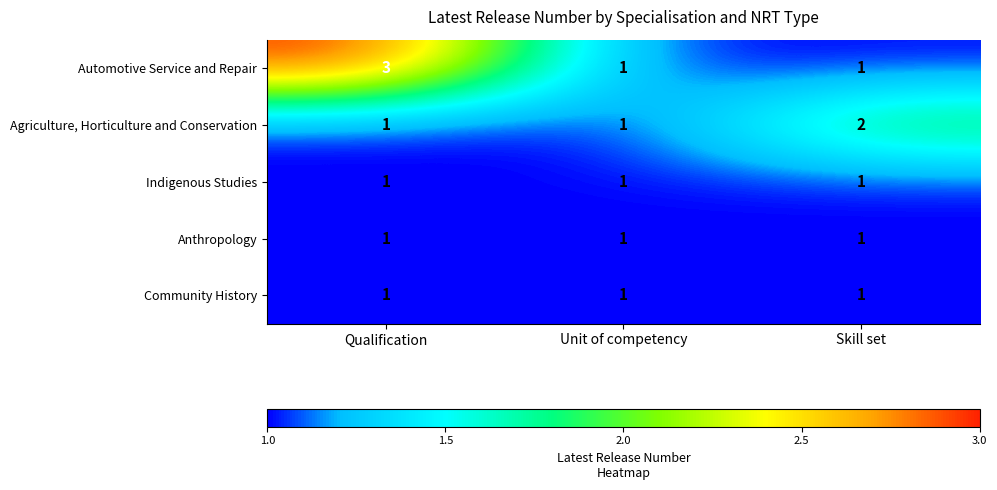

Reading right to left, transcribe all the data shown in this chart.

Automotive Service and Repair: Skill set=1	Unit of competency=1	Qualification=3
Agriculture, Horticulture and Conservation: Skill set=2	Unit of competency=1	Qualification=1
Indigenous Studies: Skill set=1	Unit of competency=1	Qualification=1
Anthropology: Skill set=1	Unit of competency=1	Qualification=1
Community History: Skill set=1	Unit of competency=1	Qualification=1